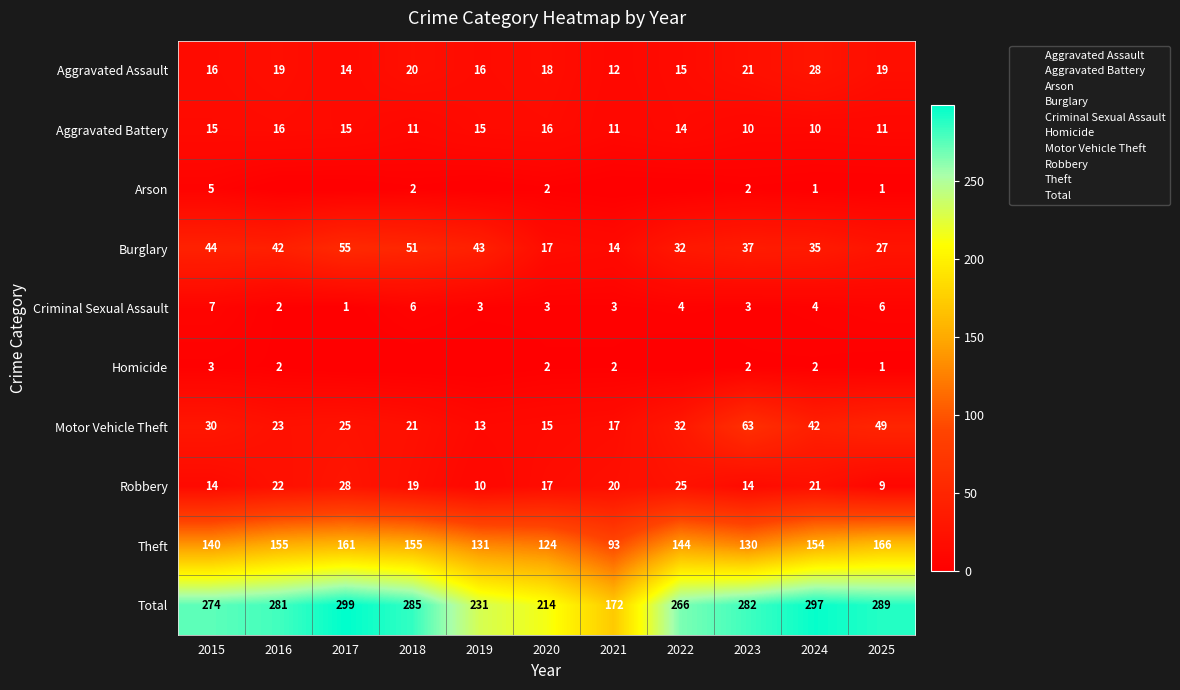

At which label is Arson closest to 2?

2018